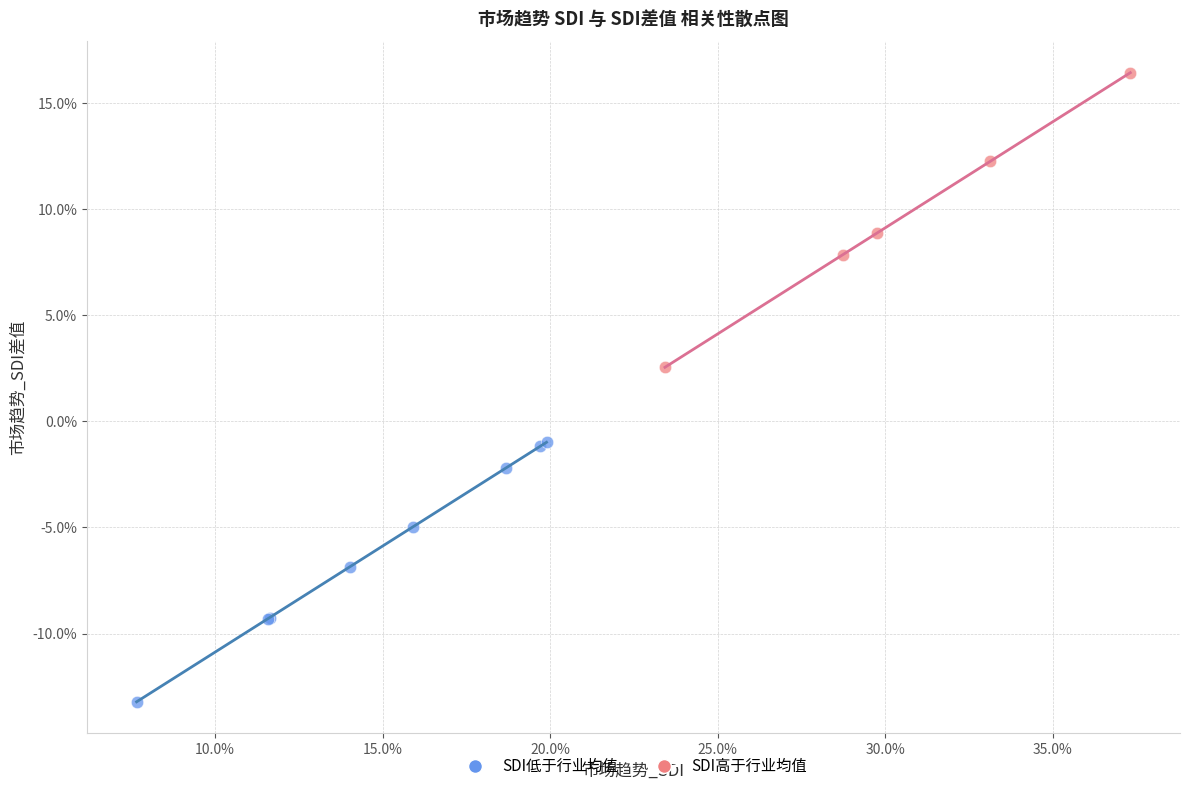

What are all the series names shown in the legend?

SDI低于行业均值, SDI高于行业均值